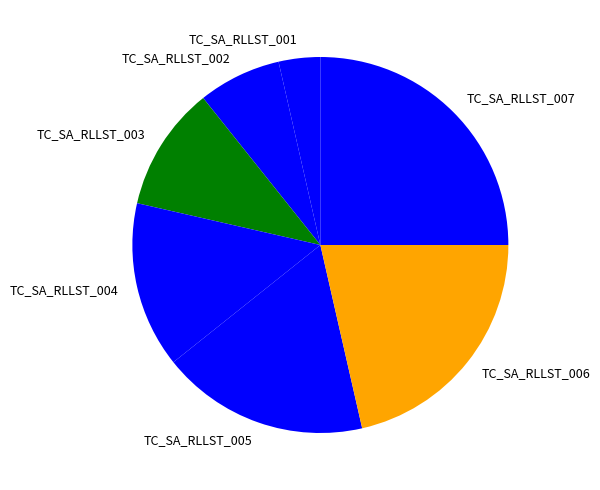

True or false: TC_SA_RLLST_003 accounts for 1% of the total.

False